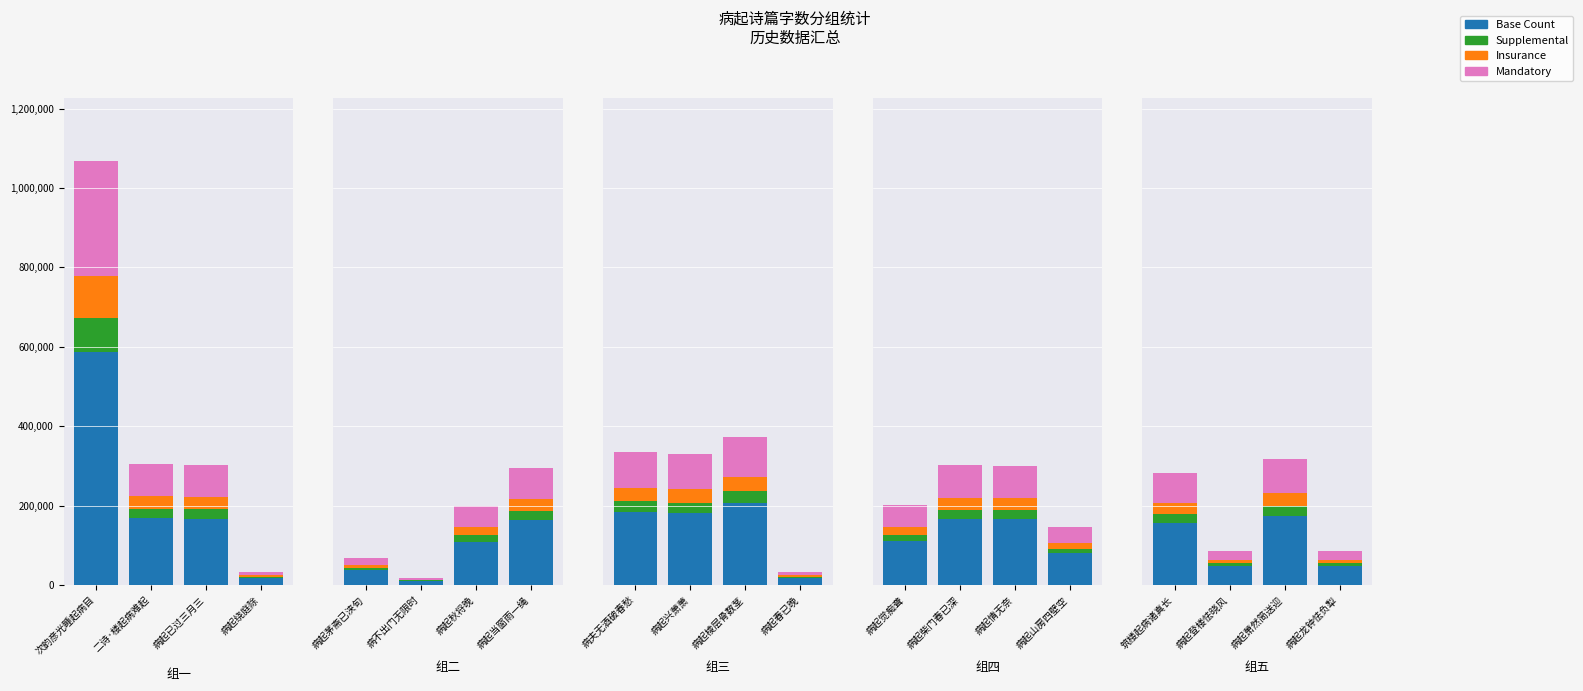

Count the number of categories in the chart.

4